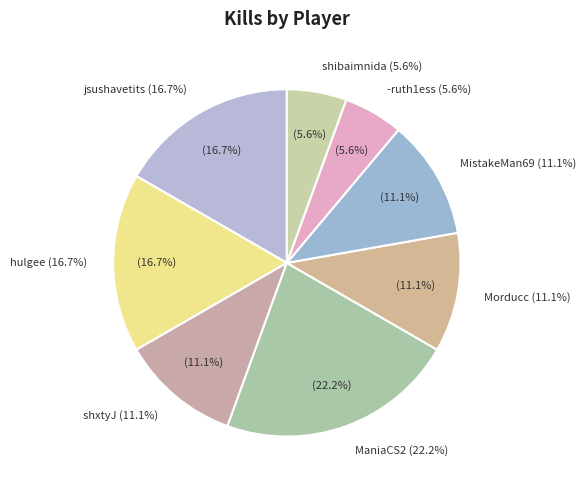

What is the ratio of the value at jsushavetits to the value at shibaimnida?

3.0